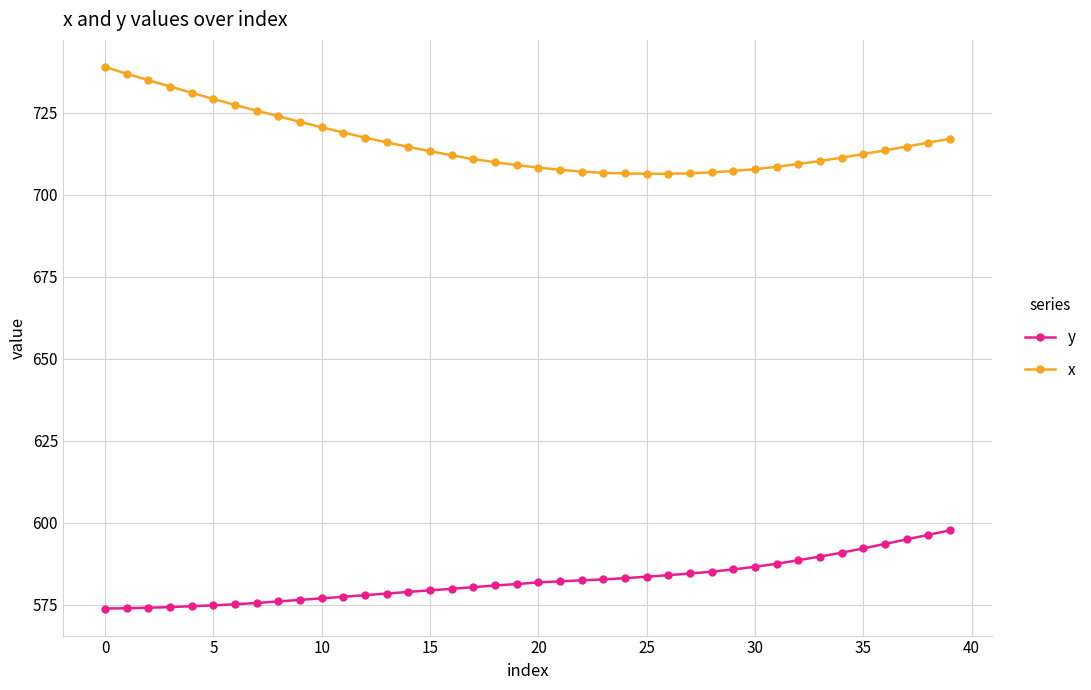

What is the smallest value displayed?

573.8